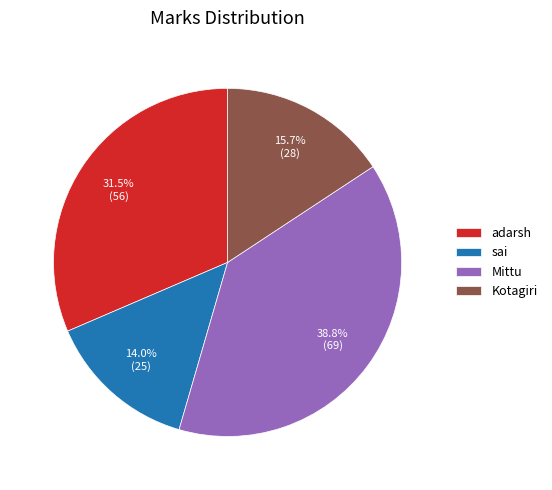

Which has a higher value, Mittu or sai?

Mittu